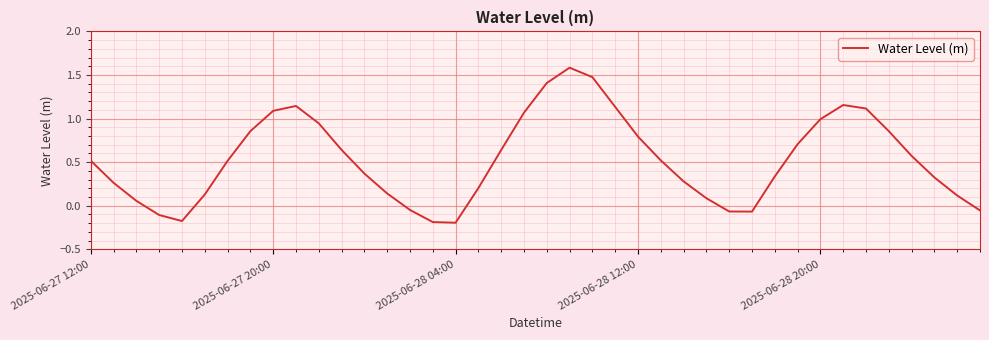

What is the maximum value shown in the chart?

1.6